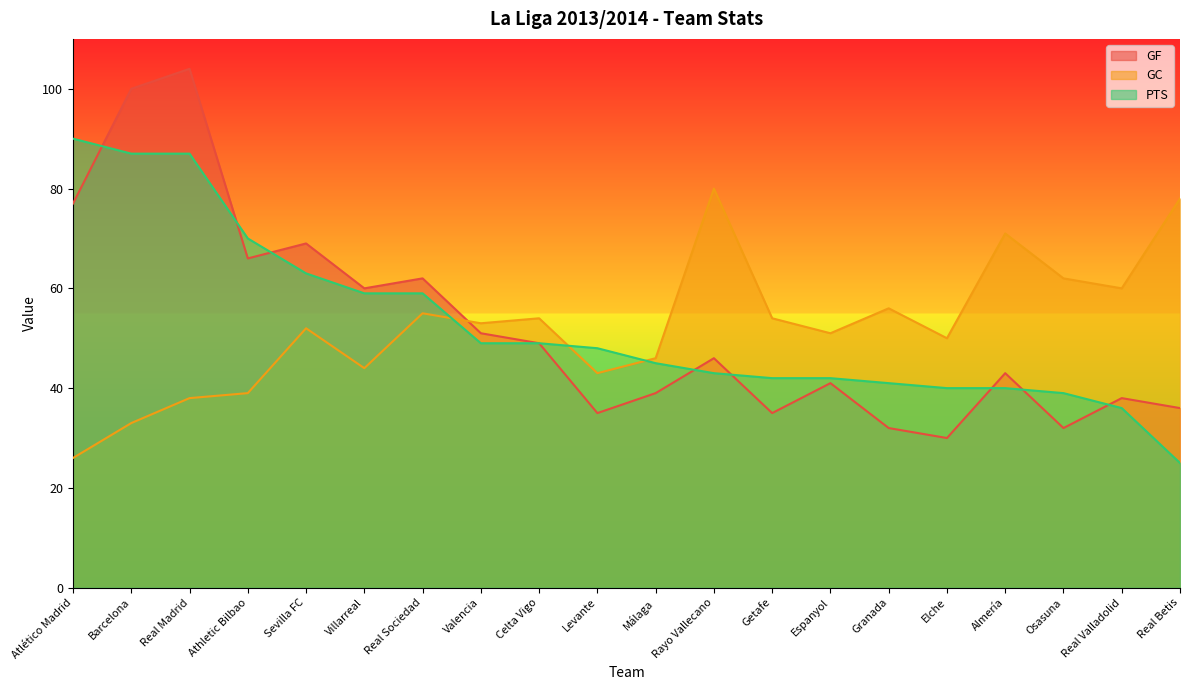

What is the difference between the highest and lowest values at Real Madrid?

66